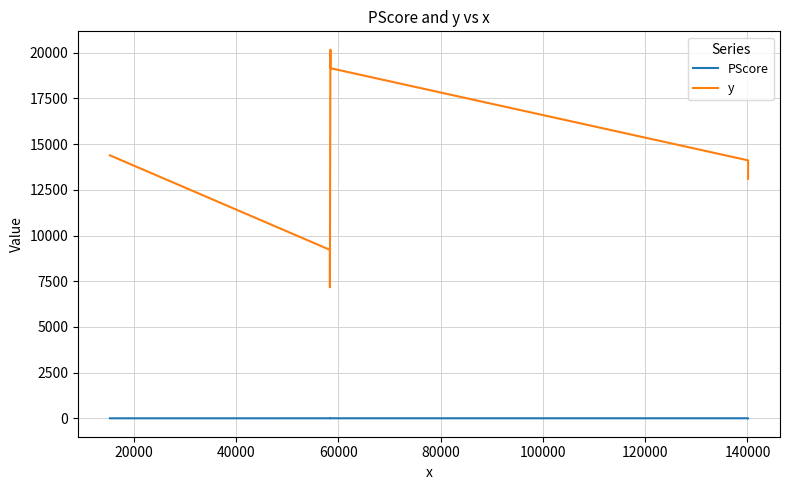

How many interior local valleys does the y series have?

1